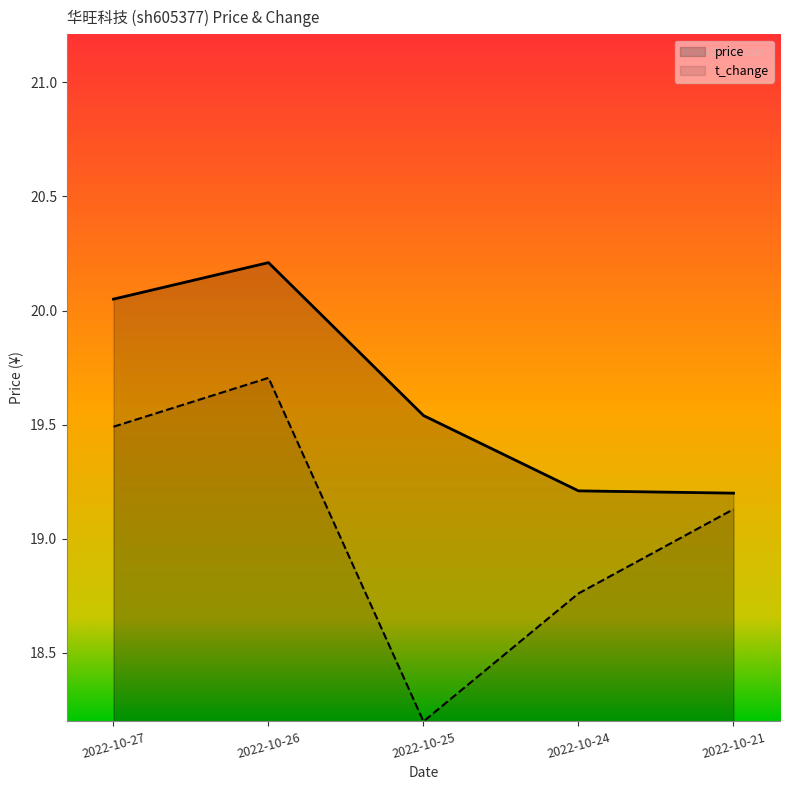

Count the number of data series in this chart.

2